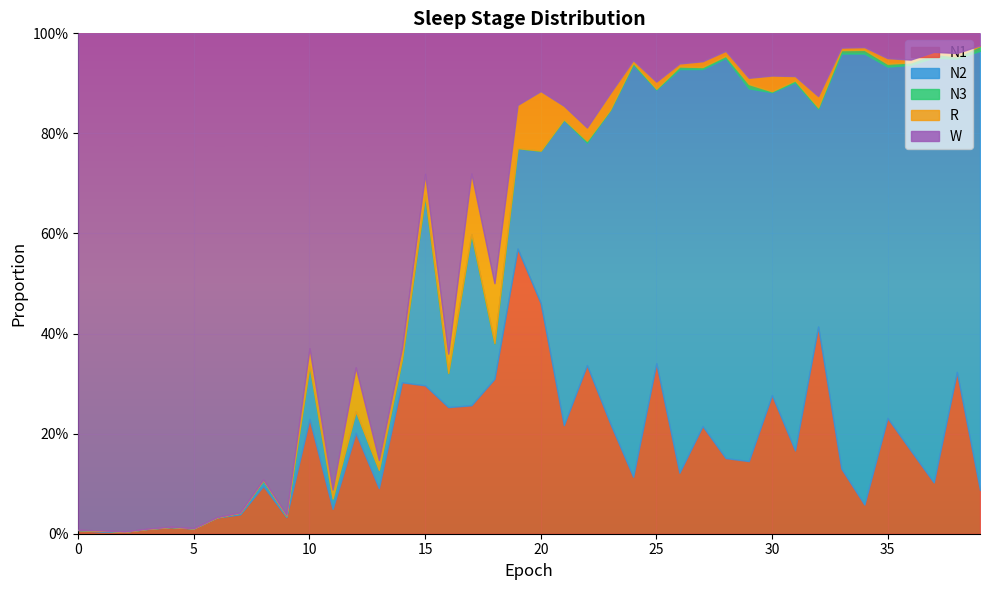

The R series shows 0.0 at 11. True or false?

False